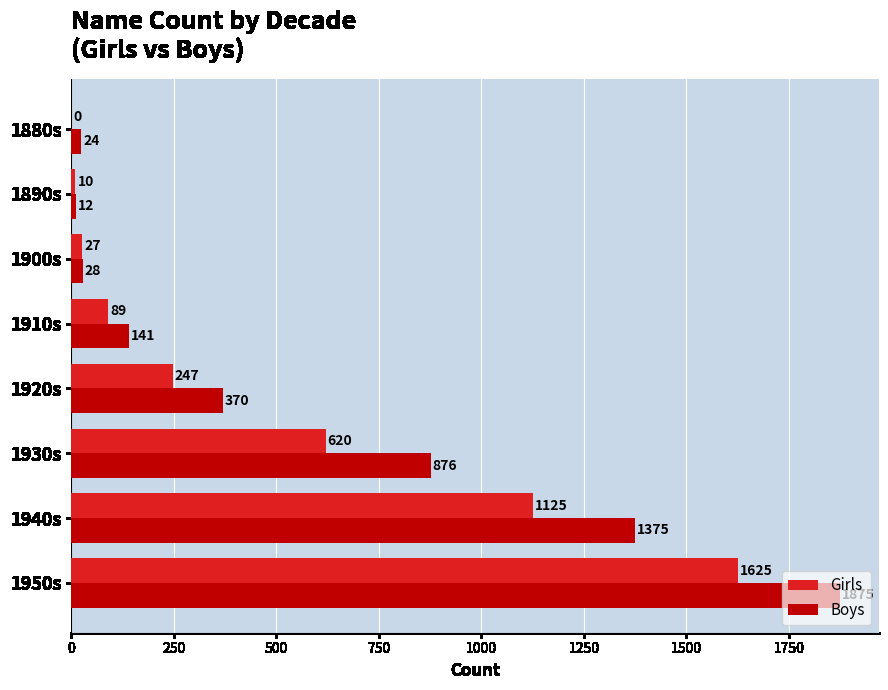

Which category has the highest value in the Boys series?

1950s